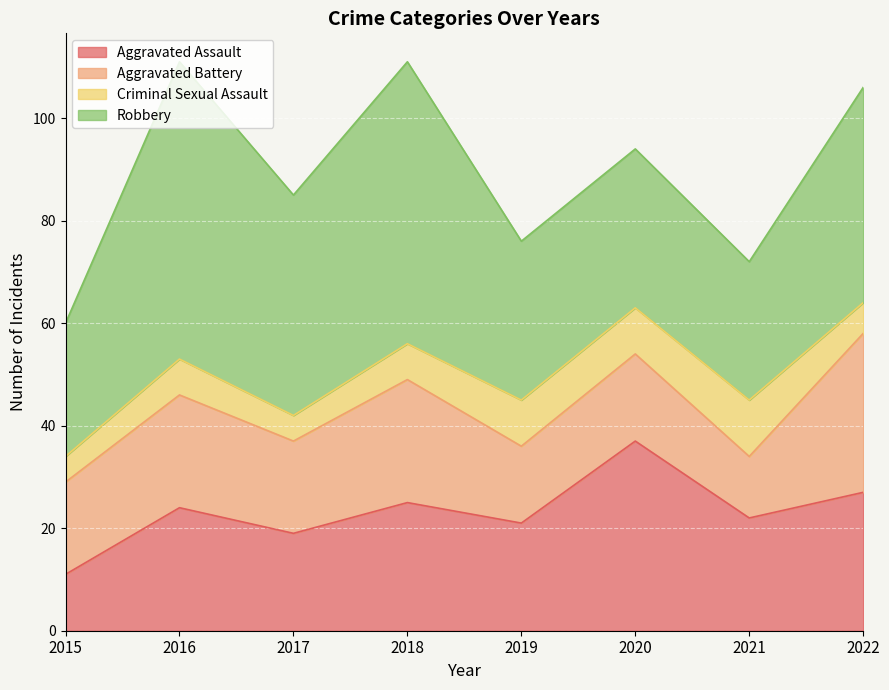

Reading left to right, extract all data points from this chart.

Aggravated Assault: 11	24	19	25	21	37	22	27
Aggravated Battery: 18	22	18	24	15	17	12	31
Criminal Sexual Assault: 5	7	5	7	9	9	11	6
Robbery: 26	58	43	55	31	31	27	42